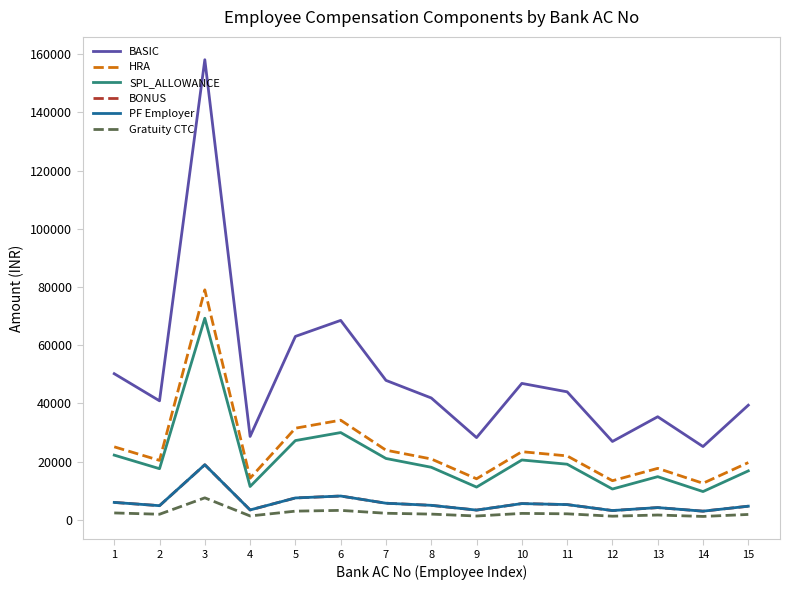

Does the chart have visible grid lines?

No